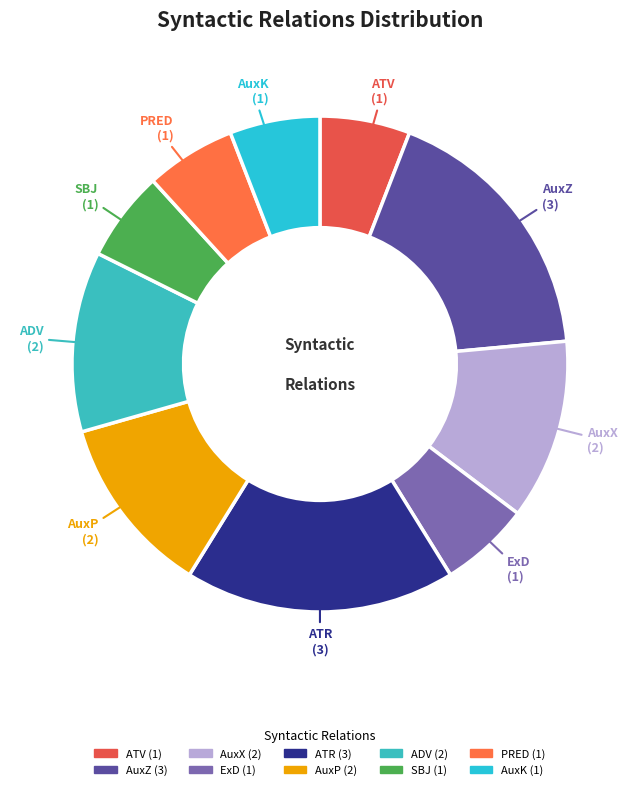

Count the number of slices in the pie.

10